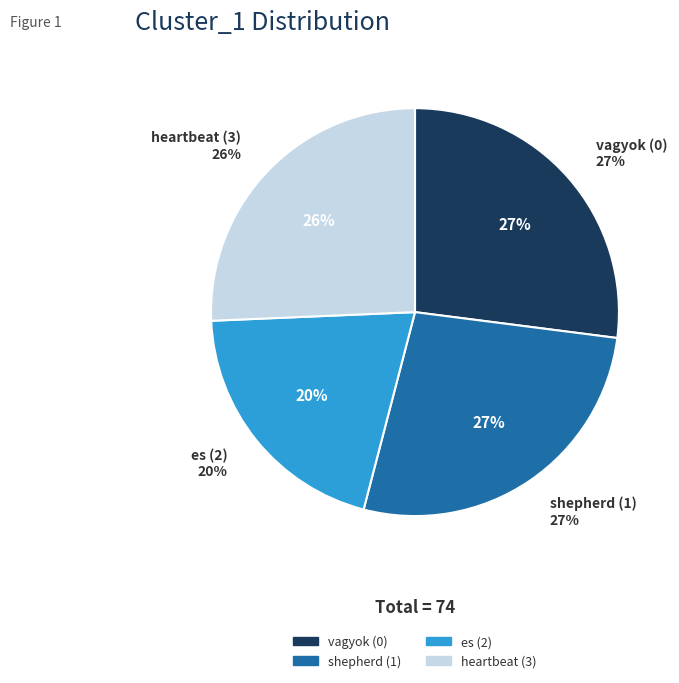

Is it true that shepherd (1) is 40% of the pie?

False